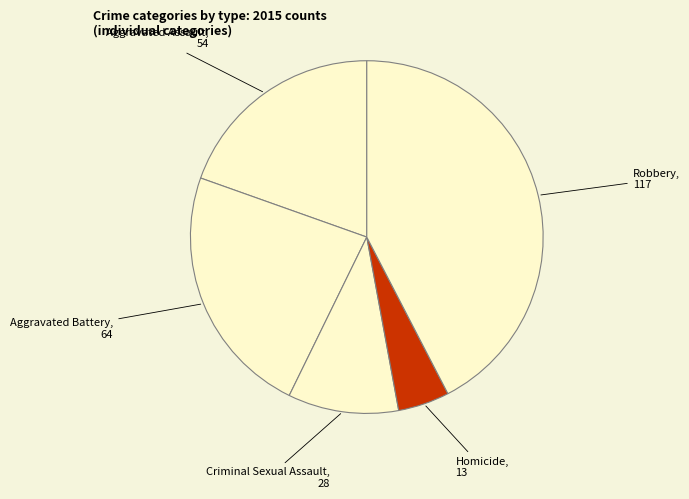

Count the number of slices in the pie.

5